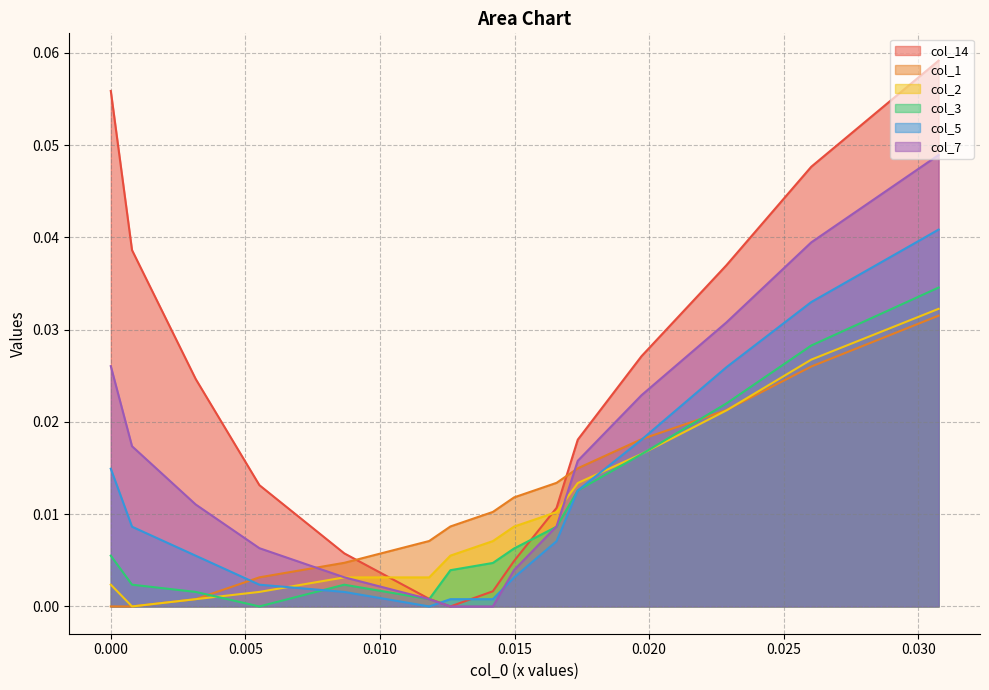

Does the chart have visible grid lines?

Yes